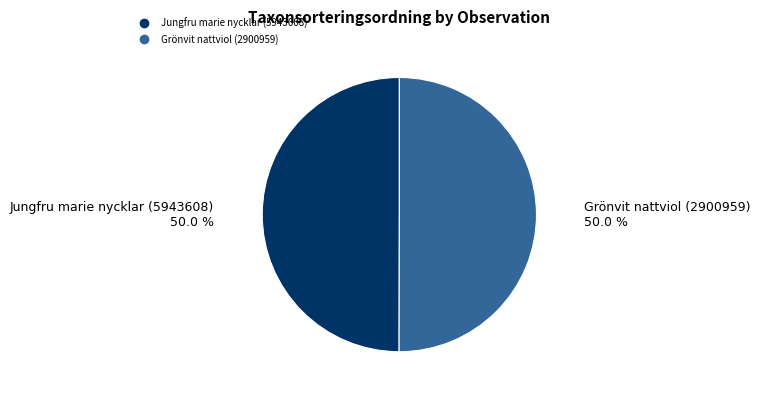

To the nearest percent, what percentage of the pie is Jungfru marie nycklar (5943608)?

50%